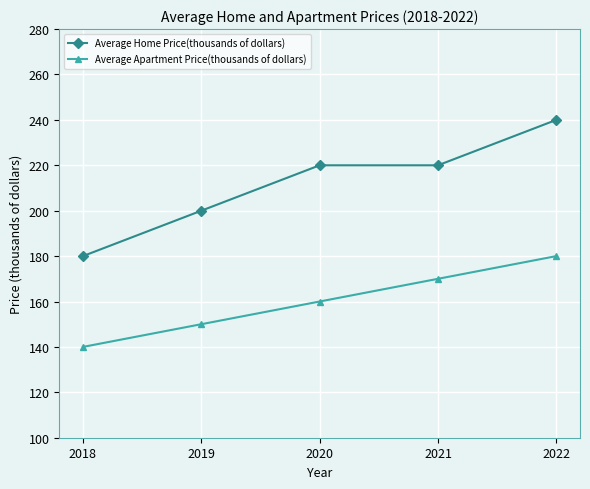

Count the Average Apartment Price(thousands of dollars) values in the range 150 to 170.

3